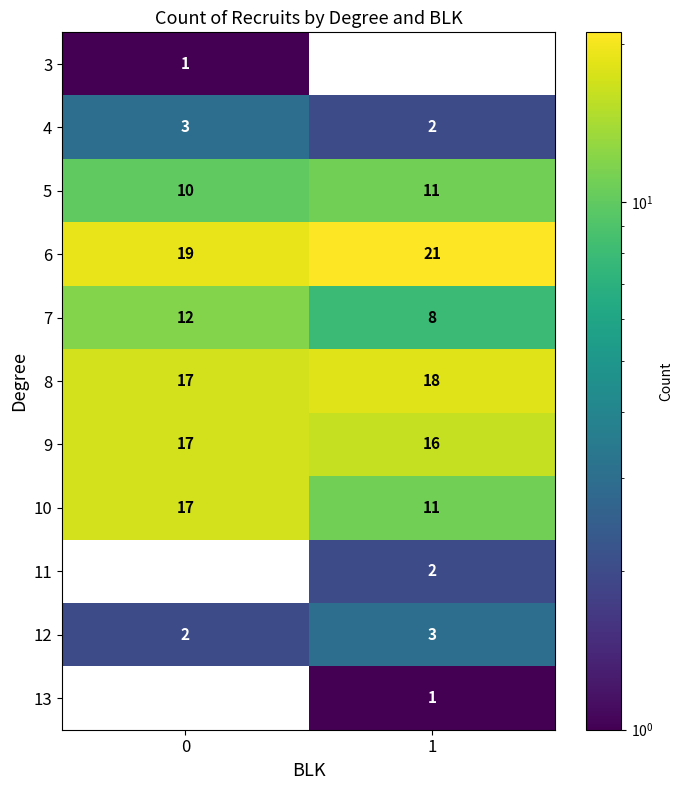

Is the value of 11 at 1 greater than the value of 7 at 1?

No